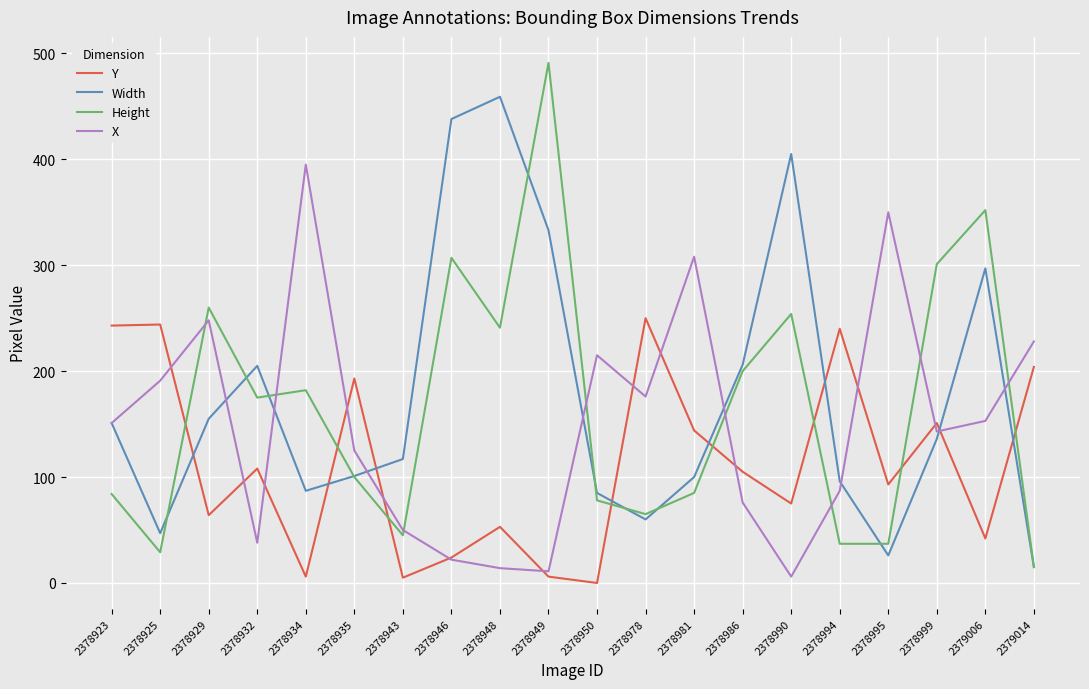

What is the greatest value displayed?

491